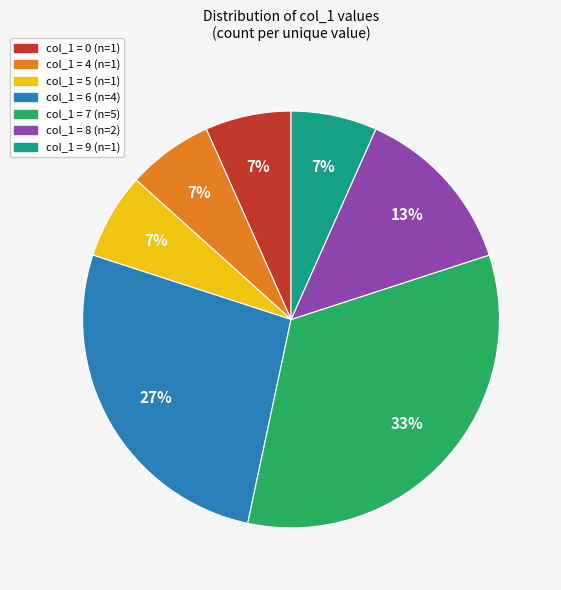

To the nearest percent, what is the average slice percentage?

14%